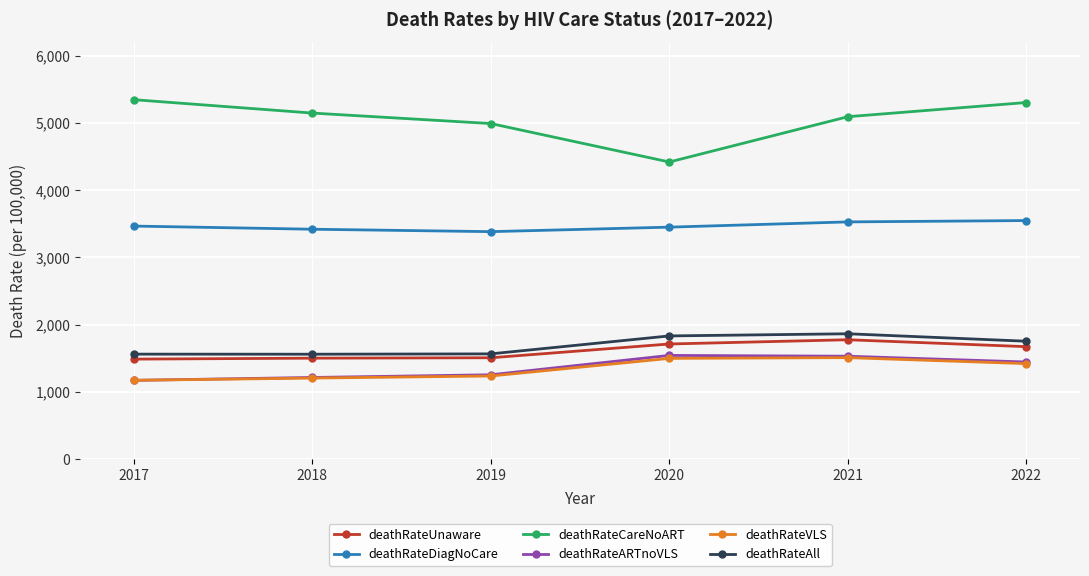

What value does the deathRateARTnoVLS series have at 2017?

1172